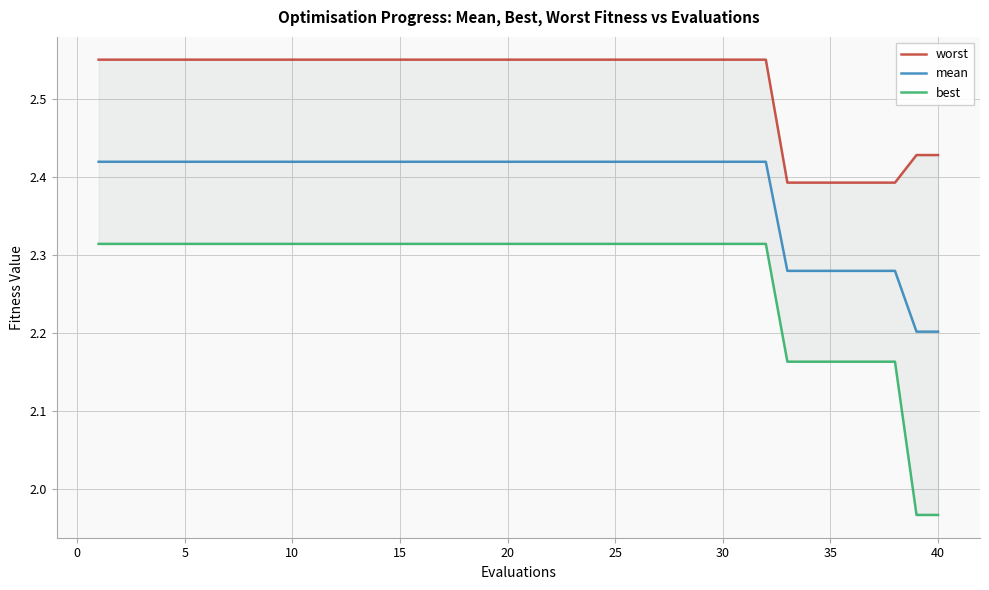

True or false: mean and worst intersect in this chart.

False